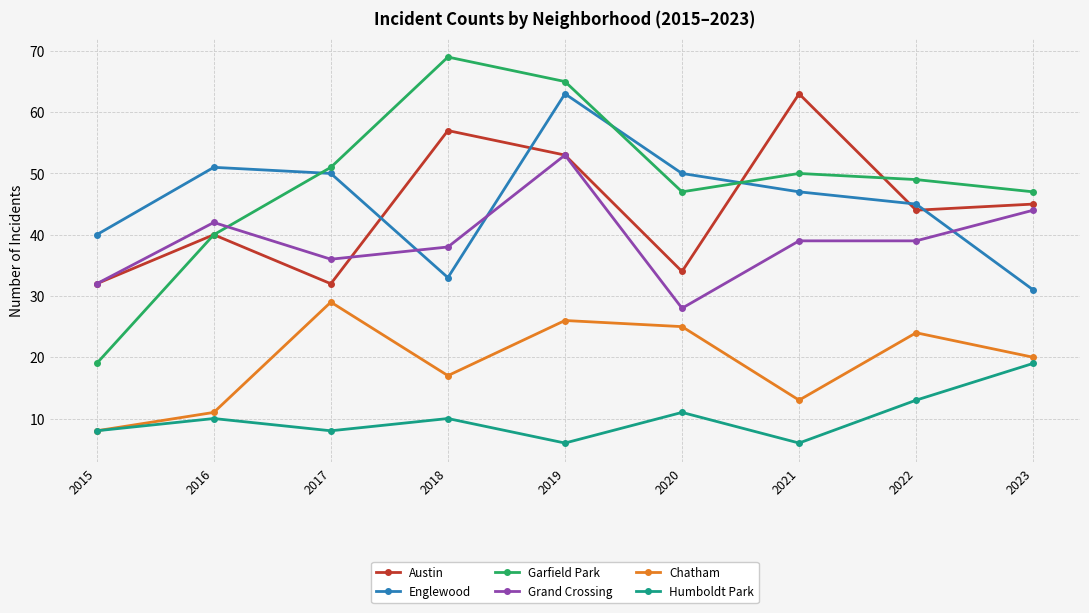

What is the spread (max minus min) of values at 2023?

28